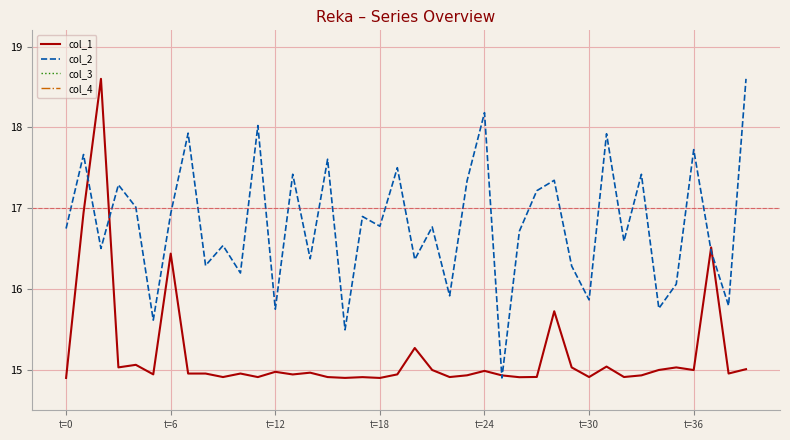

Is this an area chart (filled region under the line)?

No